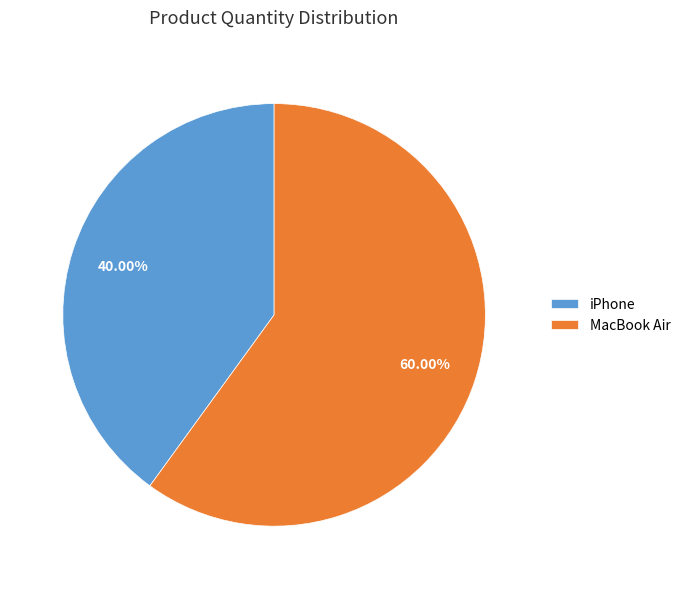

Approximately how many times larger is the value at MacBook Air compared to iPhone?

1.5